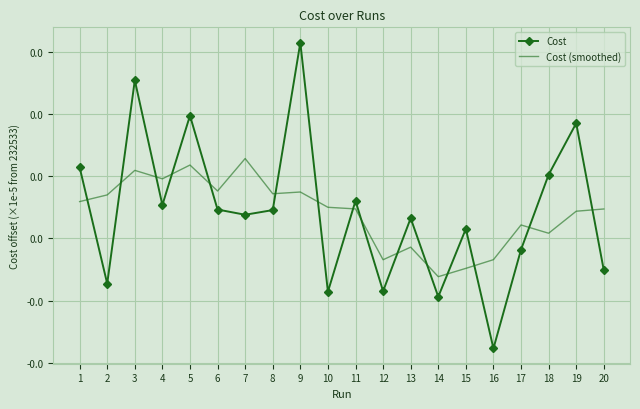

The value of Cost (smoothed) at 2 is 0.0. True or false?

False